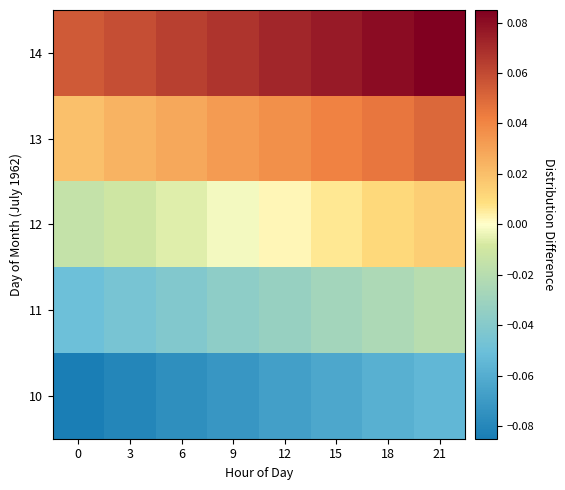

How many data points does each series have?

8